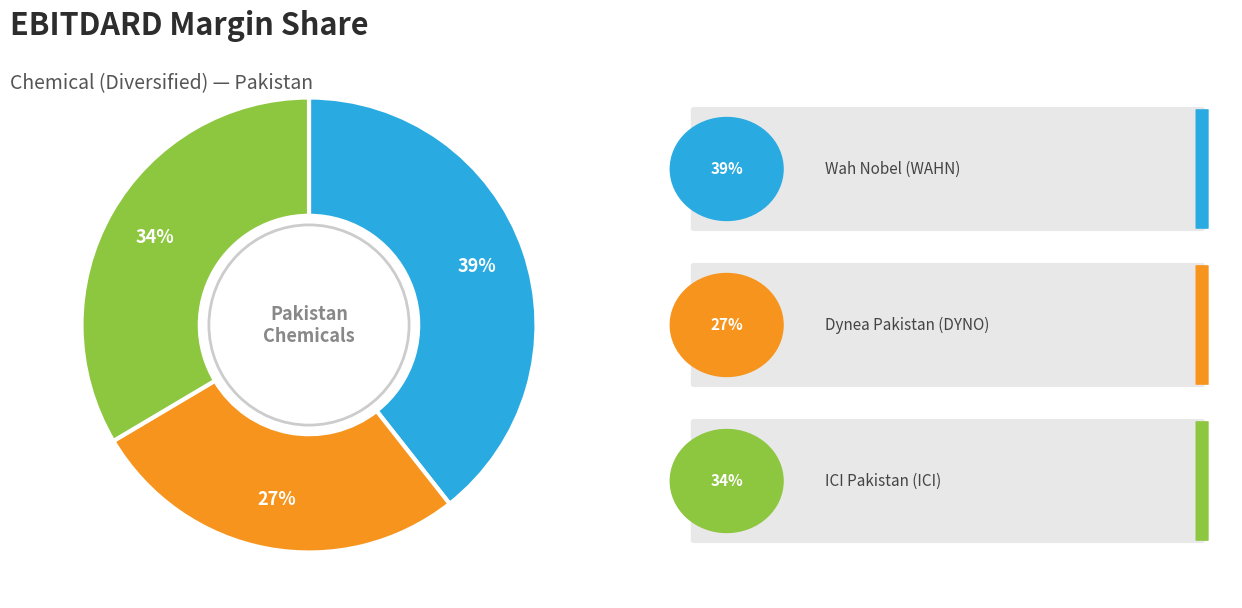

To the nearest percent, what is the average slice percentage?

33%